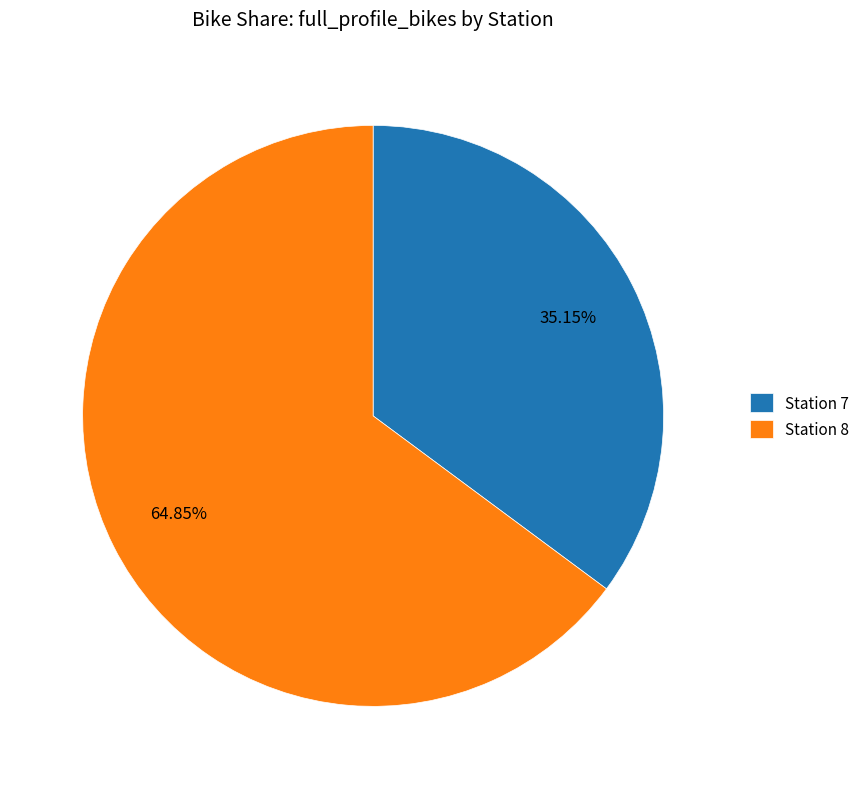

What is the ratio of the value at Station 7 to the value at Station 8?

0.5